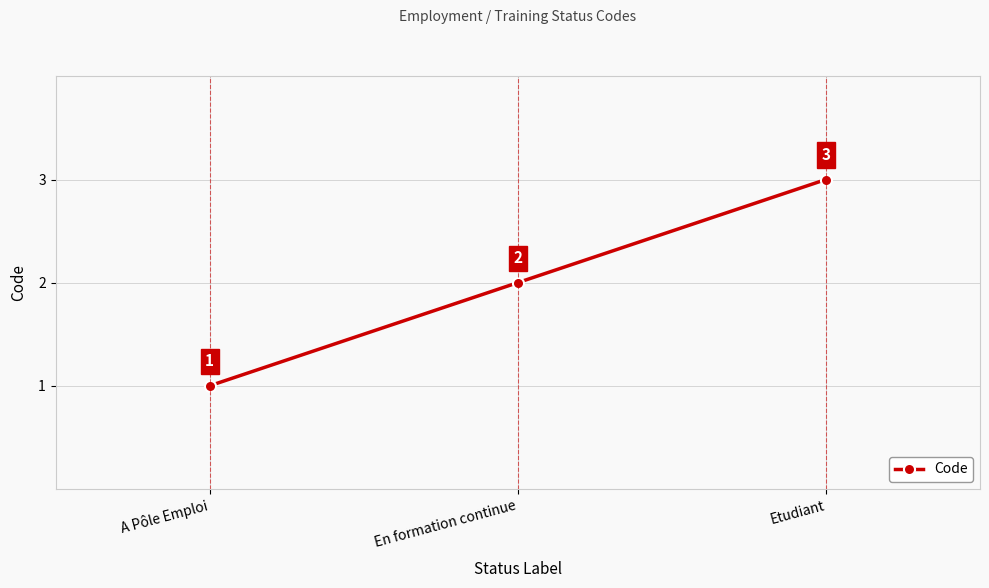

What is the value of the 3rd point from the left?

3